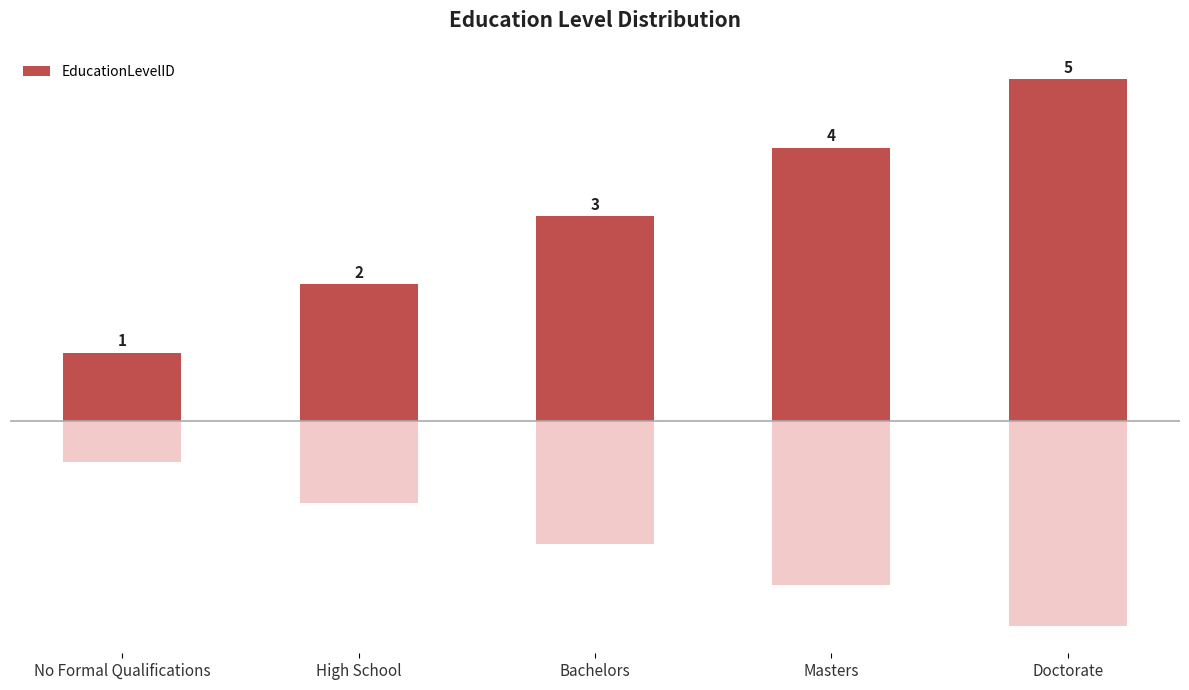

Between Masters and Doctorate, which is larger?

Doctorate